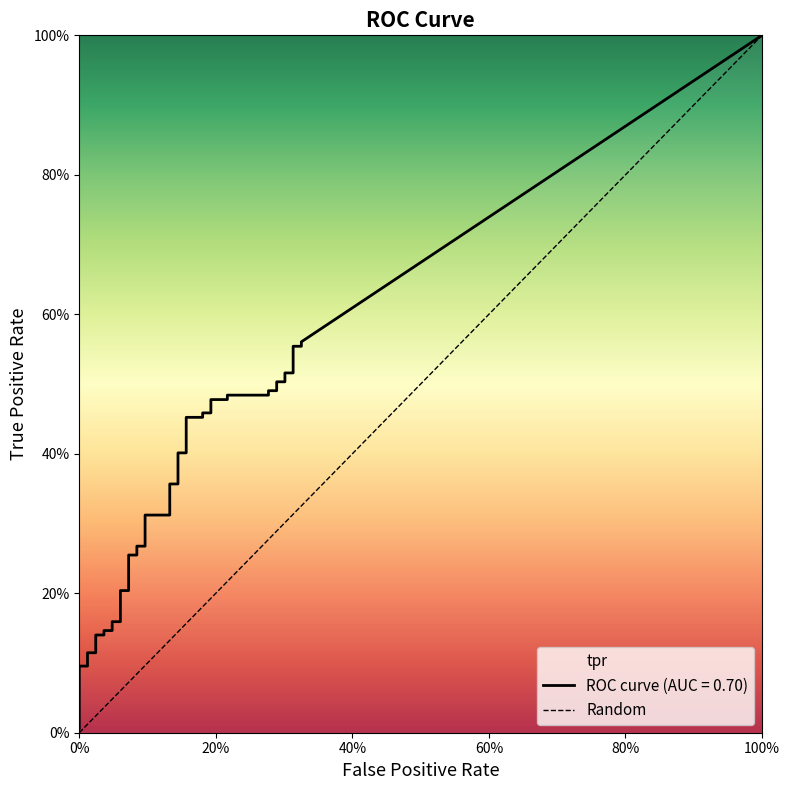

How many positive values are there?

1